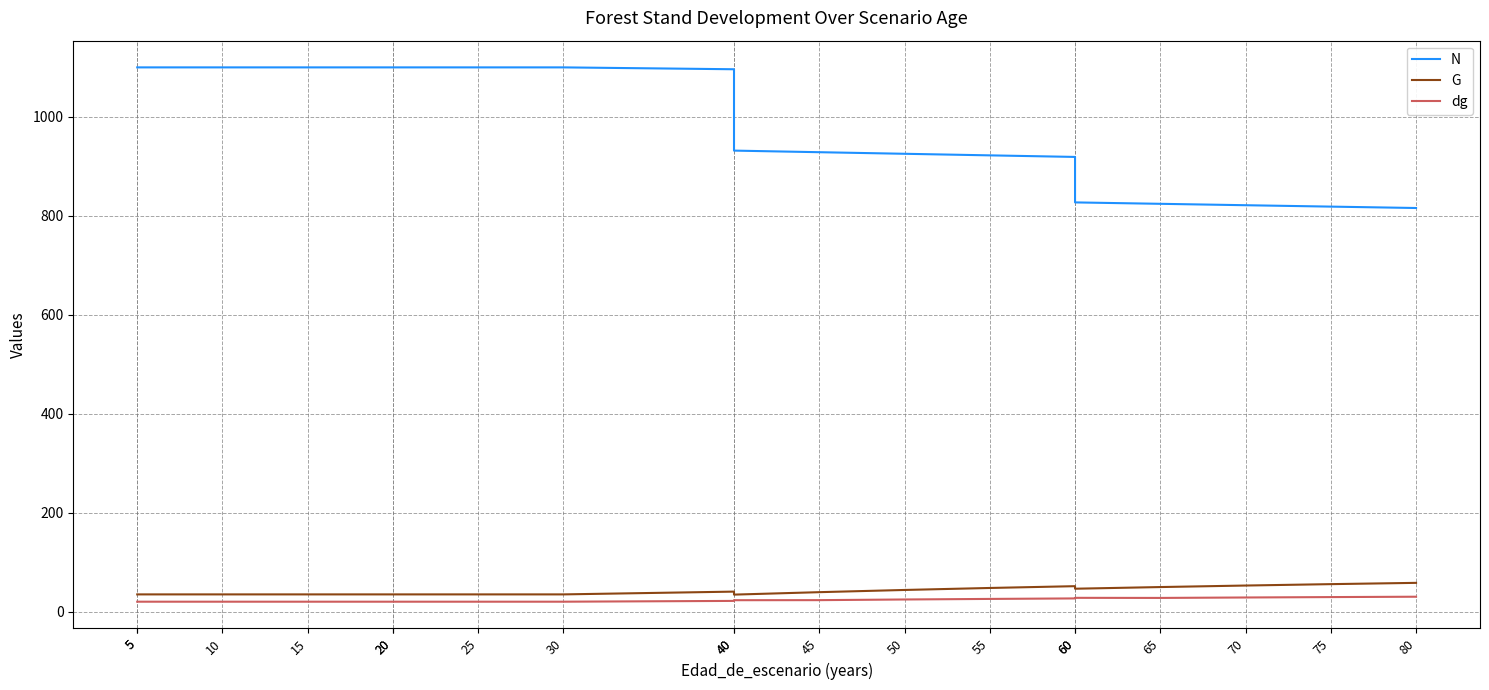

List the series in order of their peak value, highest first.

N, G, dg